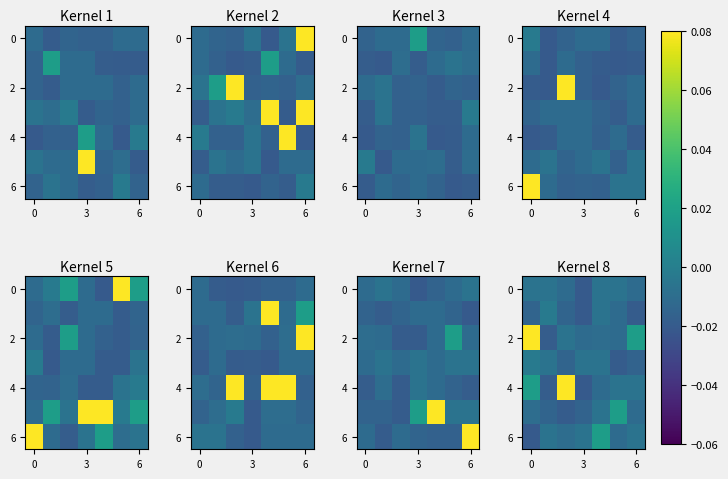

How many values in the 2 series exceed 0?

2